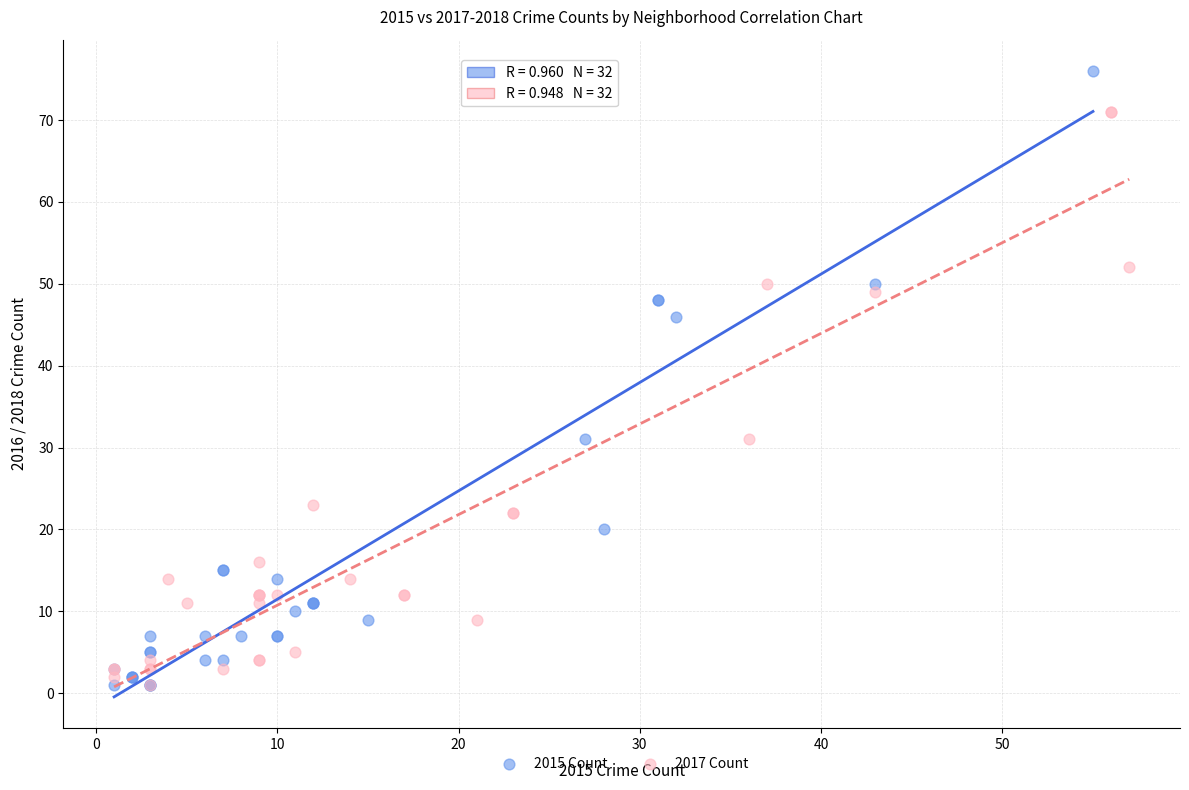

Which series has the largest Y range (max minus min)?

2015 Count